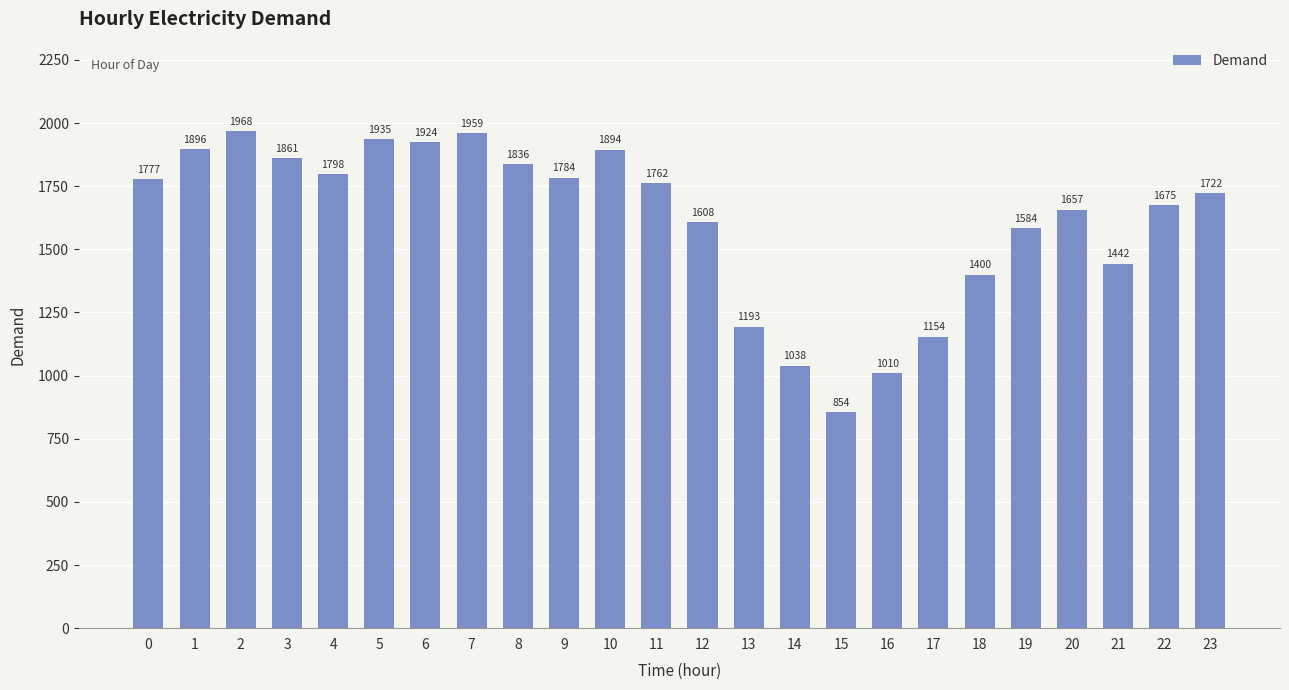

Are the bars horizontal?

No